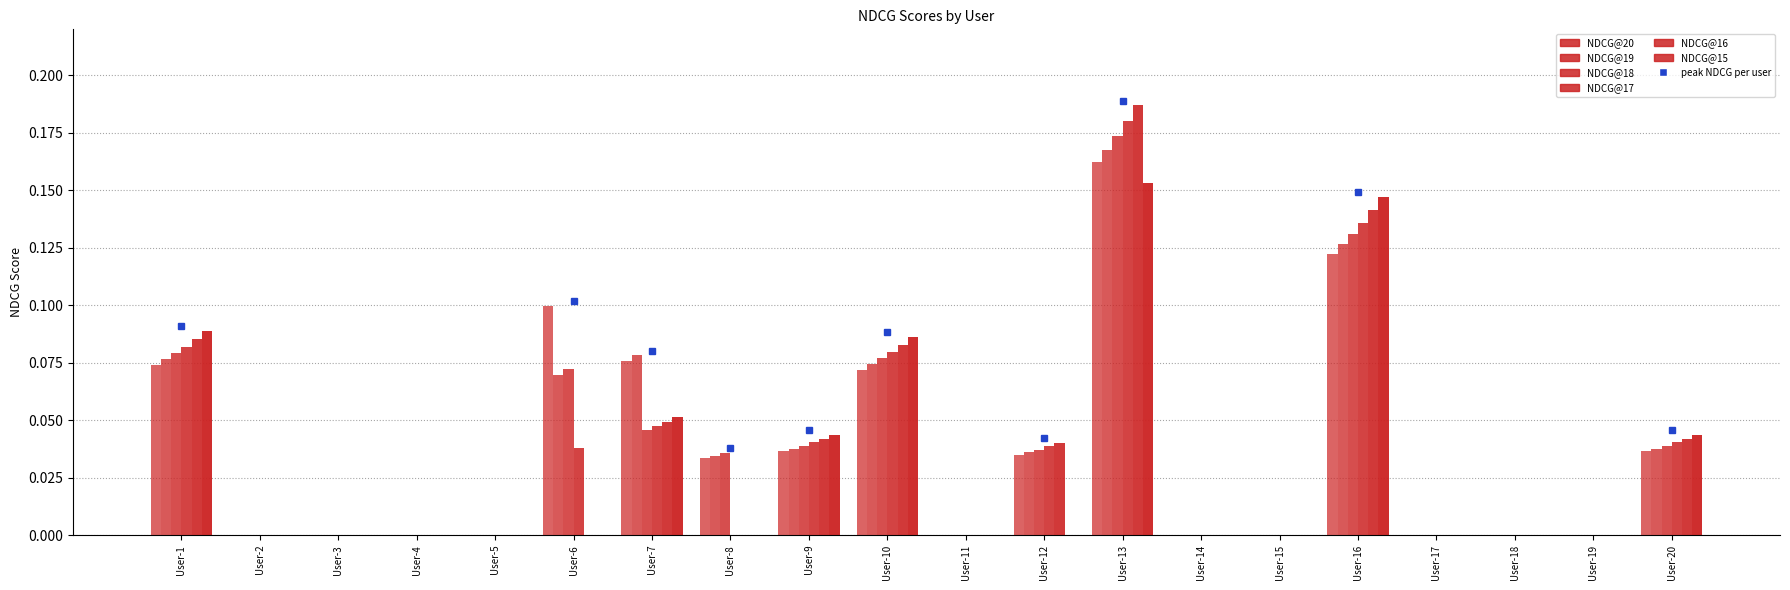

At which category is the sum across all series the highest?

User-13